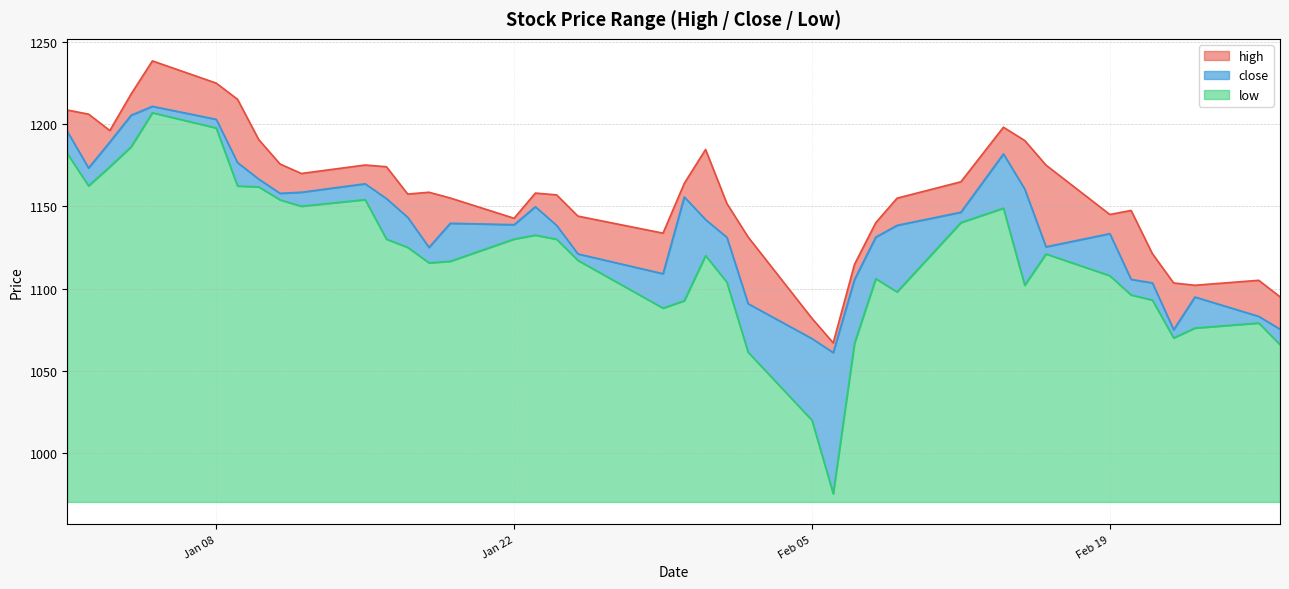

How many interior local valleys does the close series have?

8